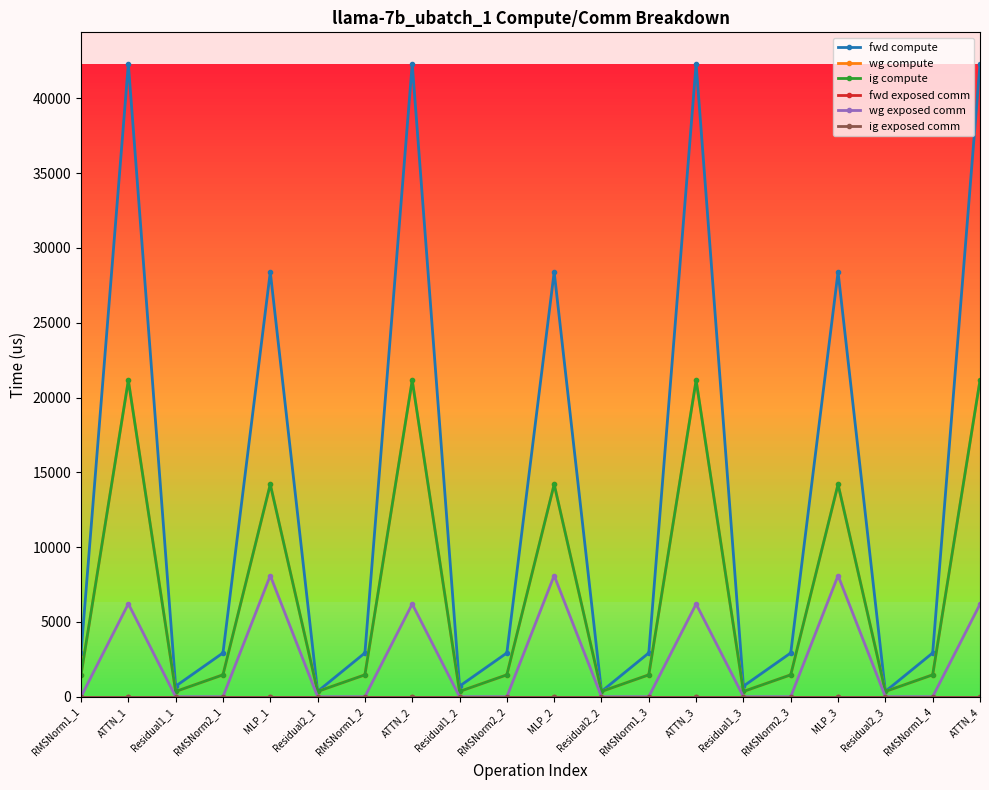

What is the greatest value displayed?

42297.5